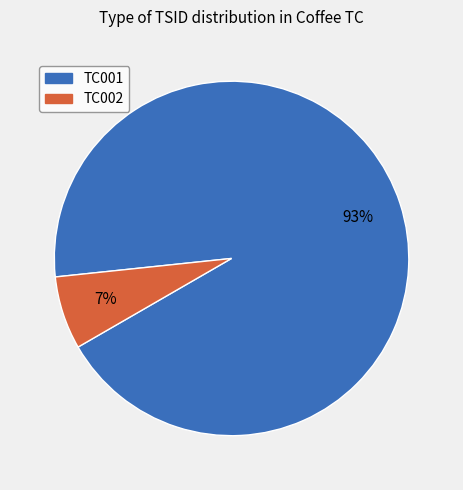

Is it true that TC001 is 87% of the pie?

False